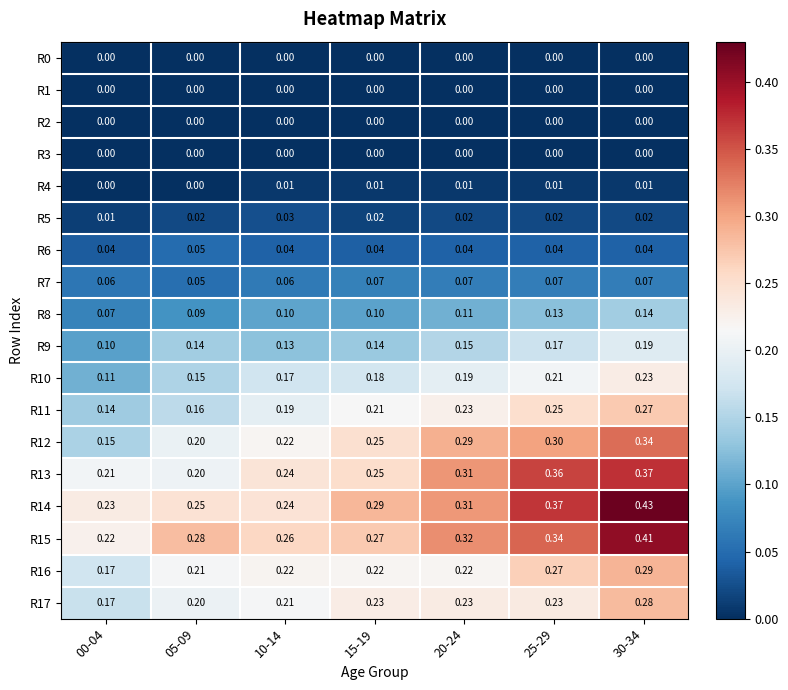

Count the number of data series in this chart.

18